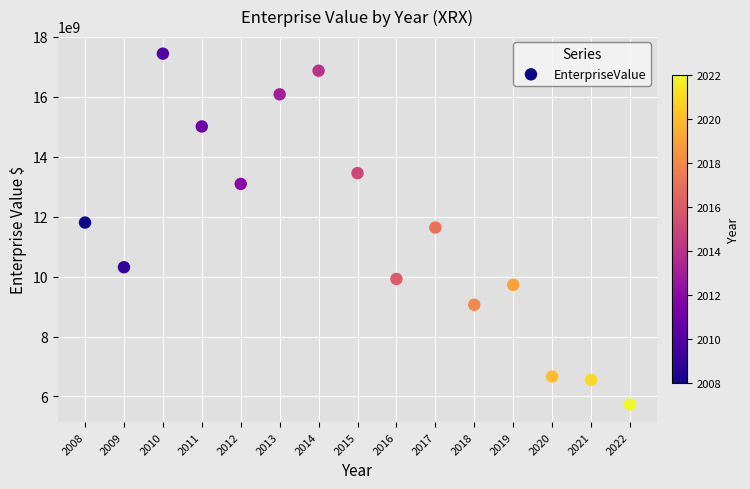

What is the range of X values (max minus min)?

14.0